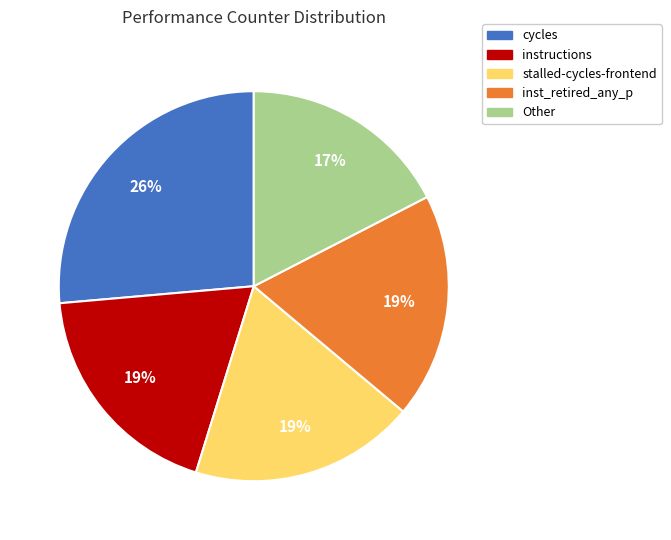

True or false: inst_retired_any_p accounts for 5% of the total.

False